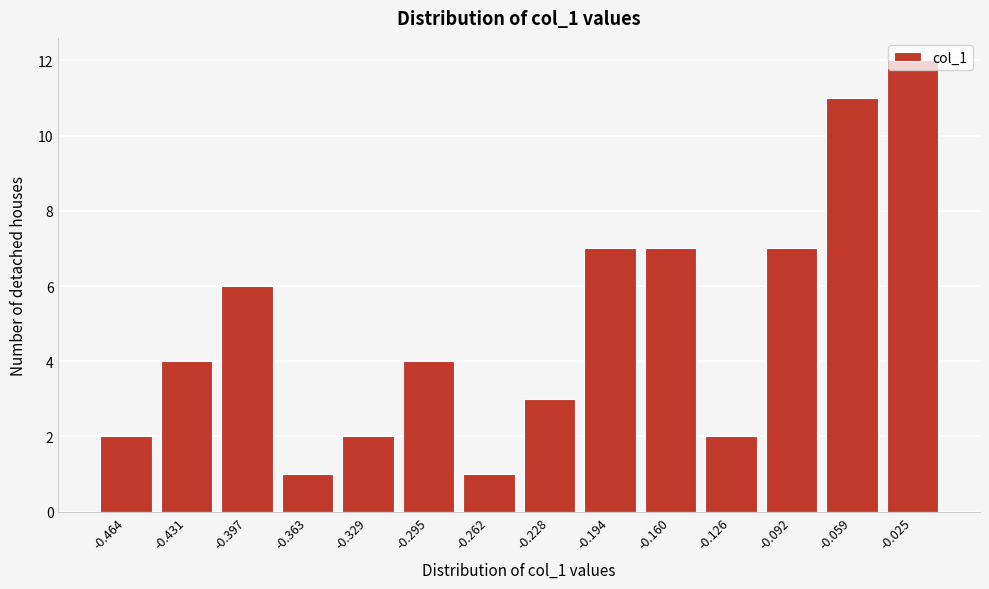

What is the difference between the maximum and second lowest values?

11